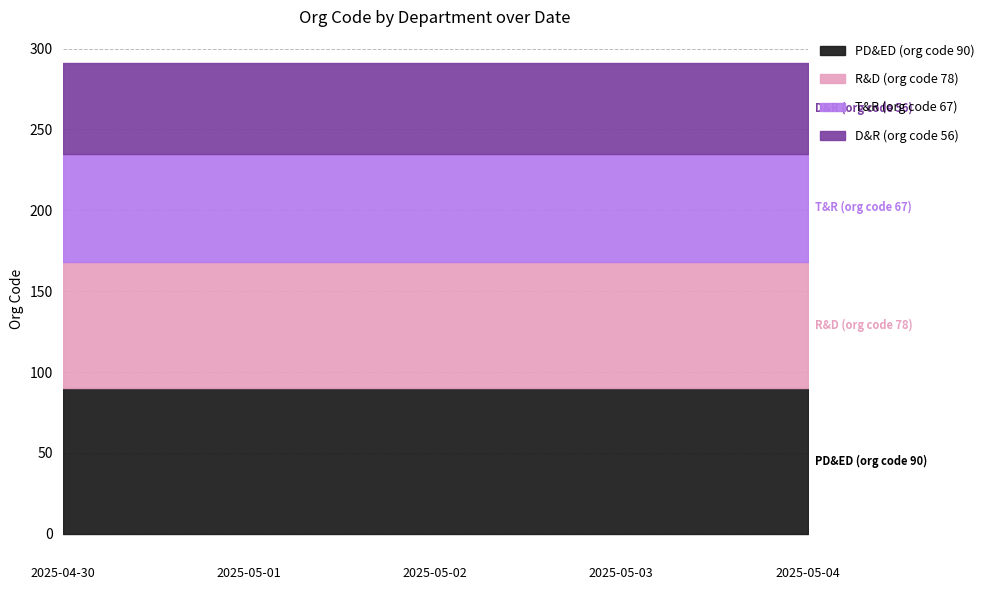

Which series has the largest total across all categories?

PD&ED (org code 90)